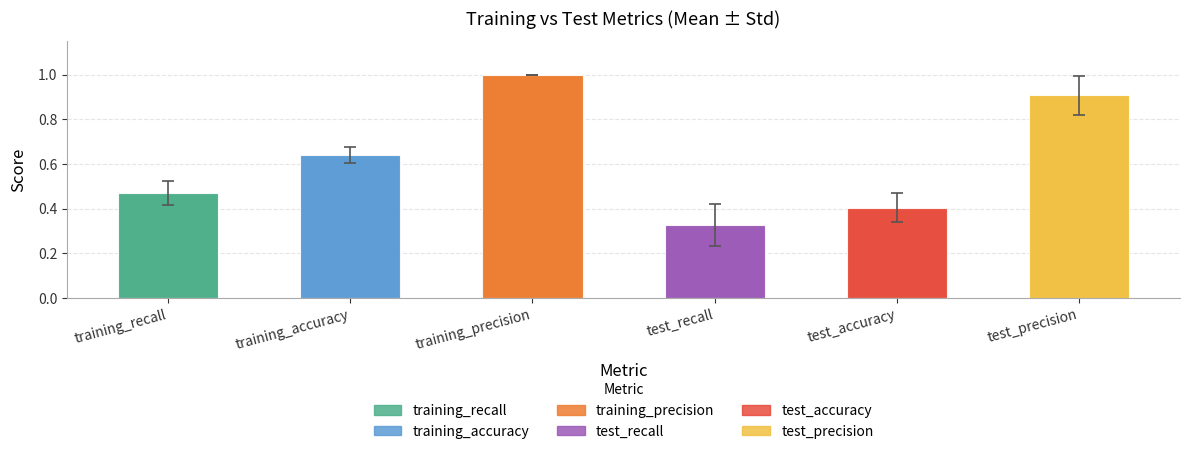

List the labels in order of value, smallest first.

test_recall, test_accuracy, training_recall, training_accuracy, test_precision, training_precision